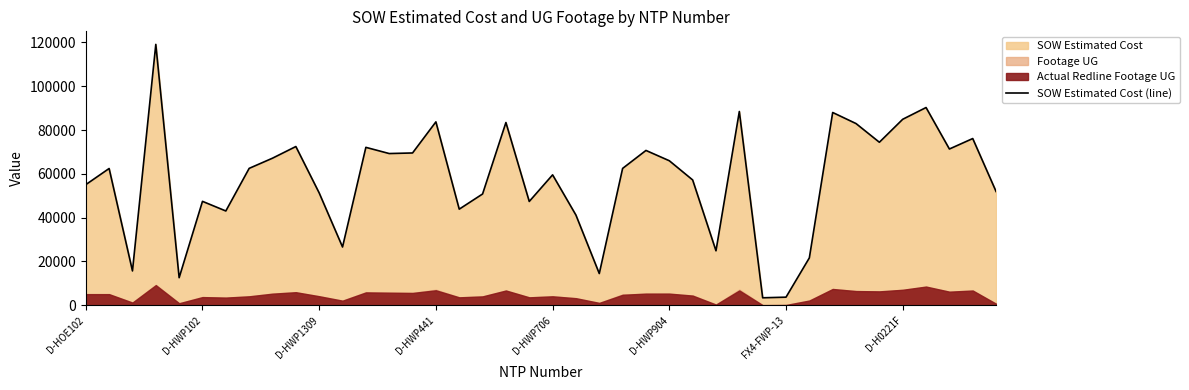

What is the greatest value displayed?

119135.3